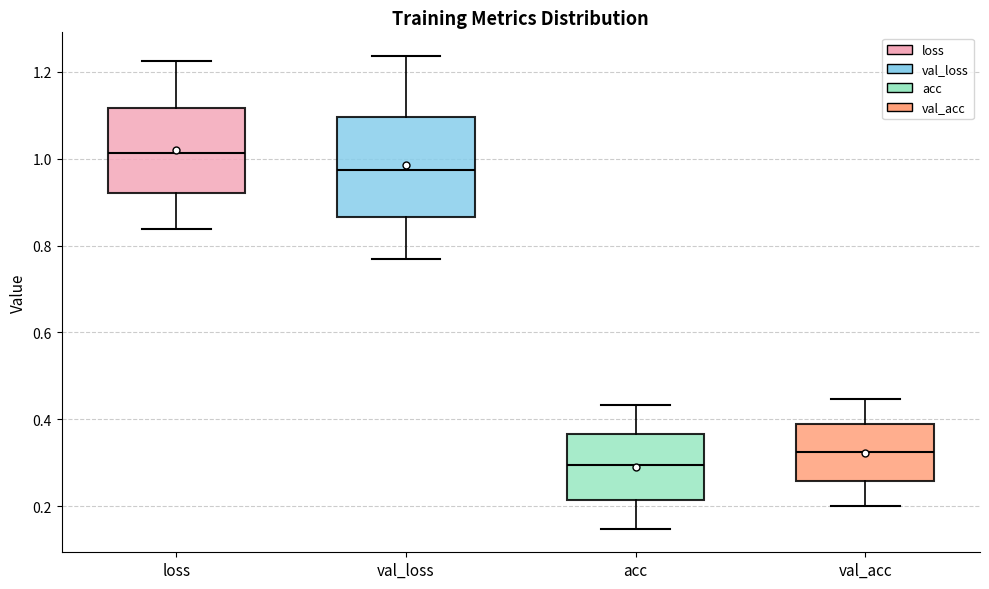

Reading left to right, transcribe this box plot: for each box, give where its median line is, the range the box spans, and where its two whiskers end, as read against the y-axis. The values are not printed on the chart, so give them approximately, as read against the axis.

loss: median 1.02, box 0.92 to 1.12, whiskers 0.84 to 1.22
val_loss: median 0.98, box 0.86 to 1.10, whiskers 0.76 to 1.24
acc: median 0.30, box 0.22 to 0.36, whiskers 0.14 to 0.44
val_acc: median 0.32, box 0.26 to 0.40, whiskers 0.20 to 0.44